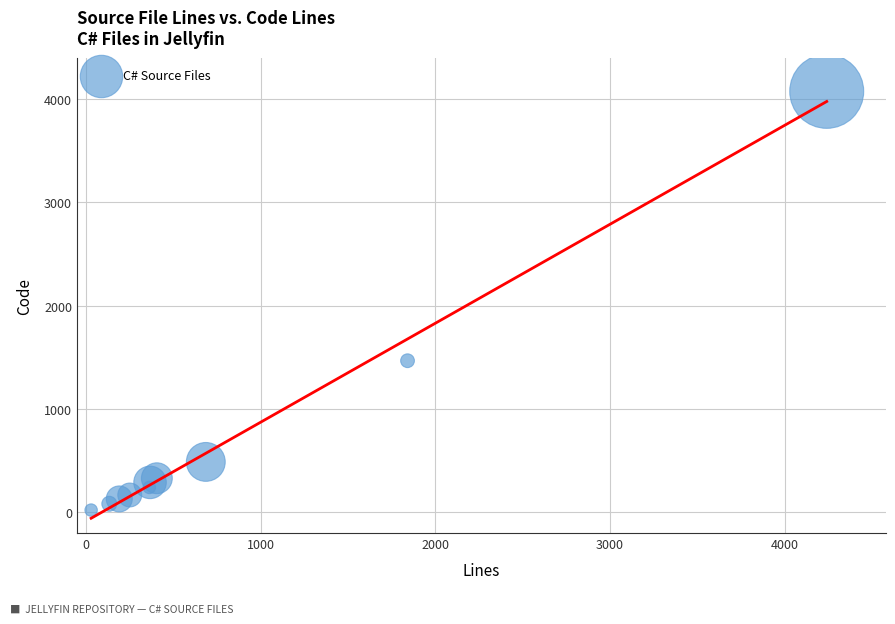

What Y value in the scatter plot is closest to 2047?

1467